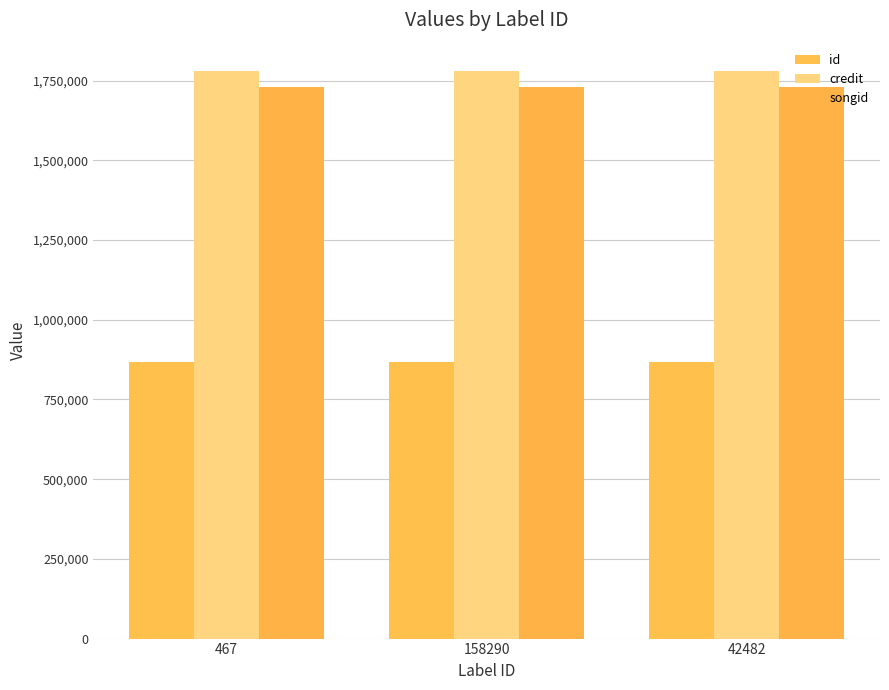

Which has a higher value, 158290 or 467?

158290